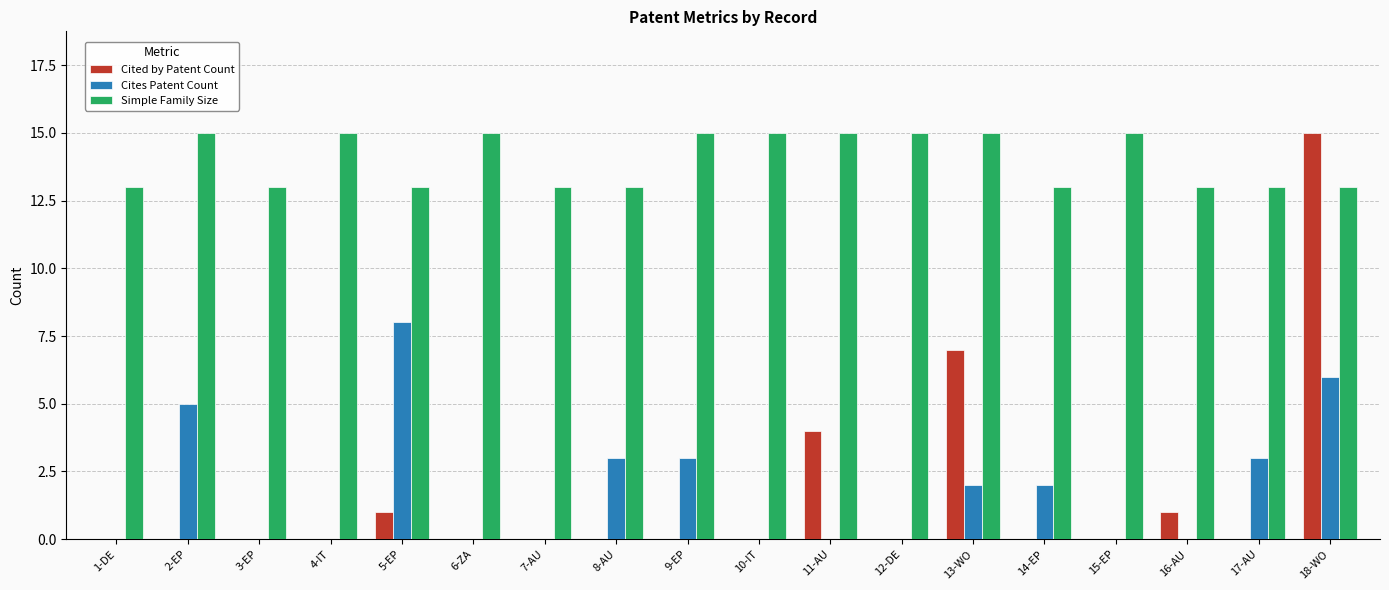

What is the maximum value shown in the chart?

15